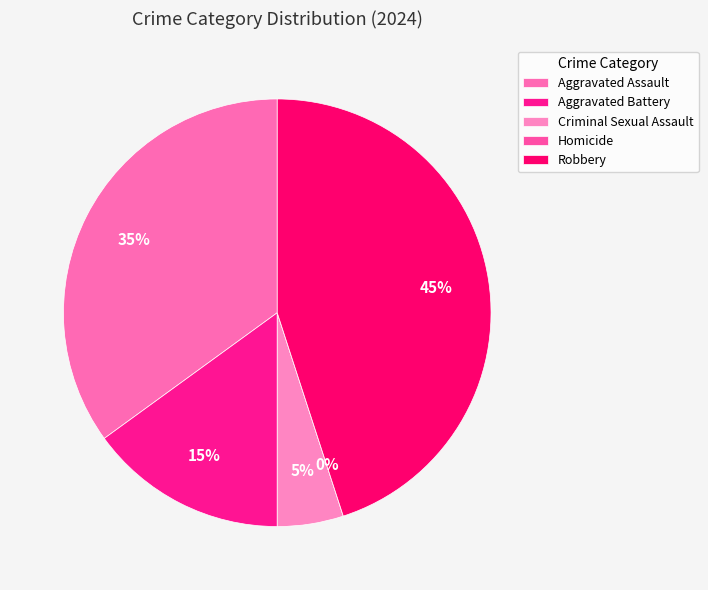

How much of the chart is everything except Homicide?

100.0%